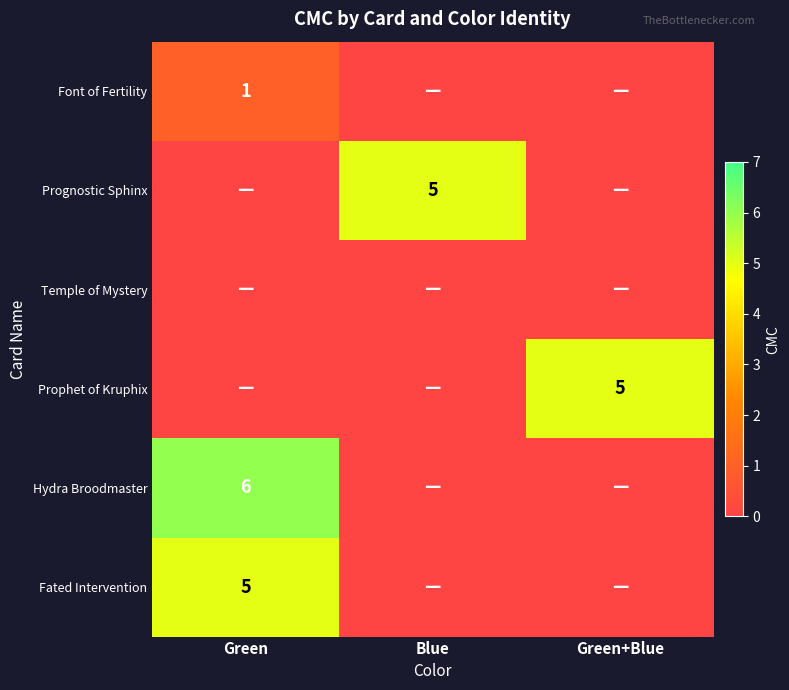

The value of Prophet of Kruphix at Green+Blue is 5. True or false?

True